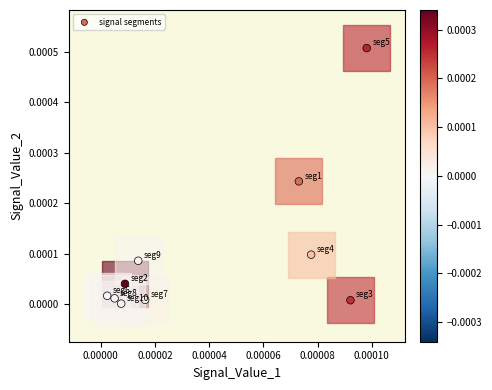

How many points are shown in the scatter plot?

10